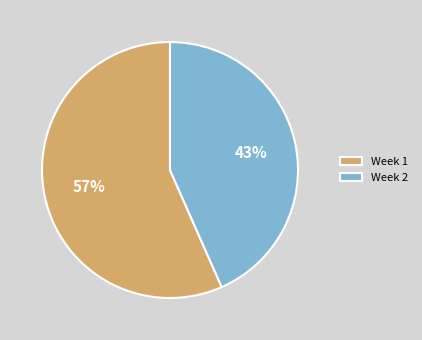

Is it true that Week 1 is 57% of the pie?

True